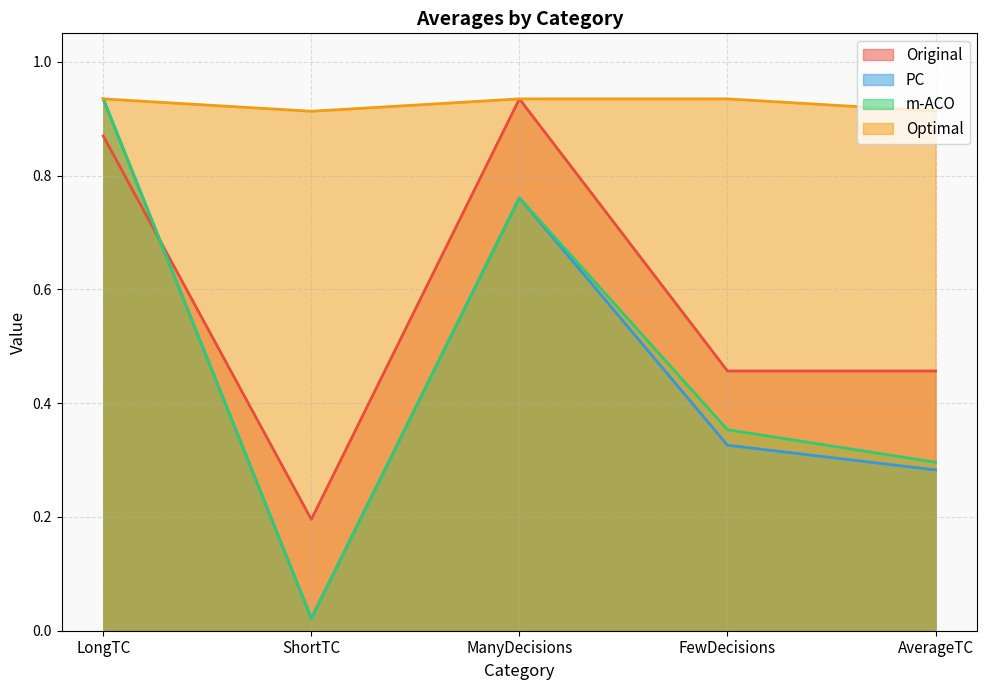

At how many categories does at least one series exceed 0?

5